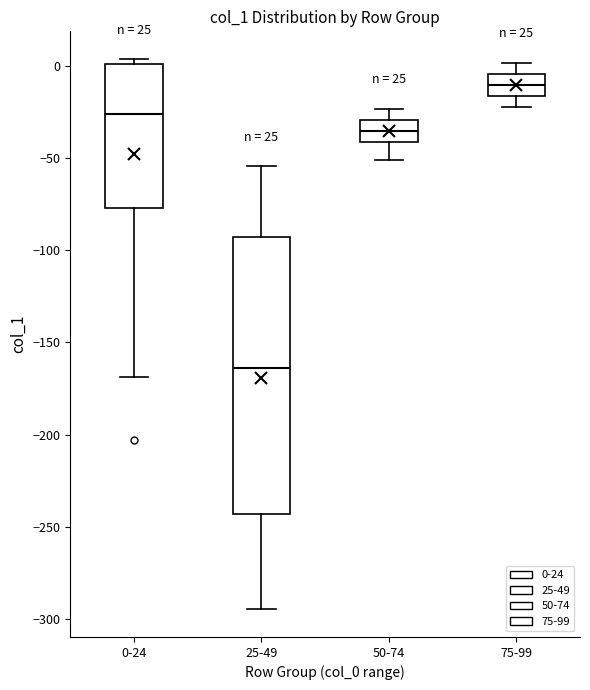

Which box has the highest median line?

75-99